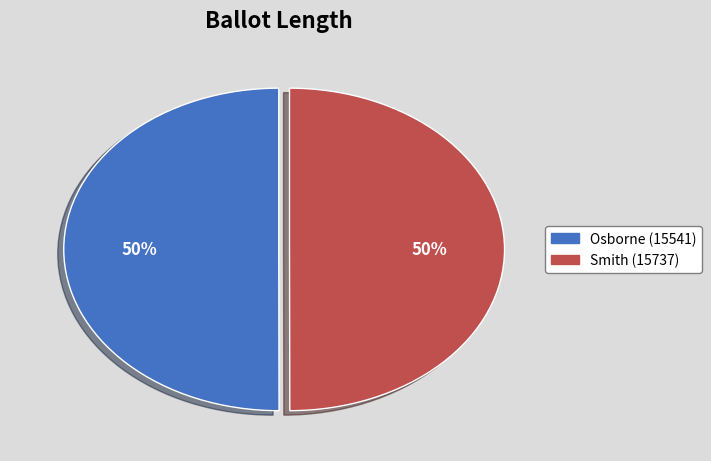

What is the ratio of the value at Osborne (15541) to the value at Smith (15737)?

1.0